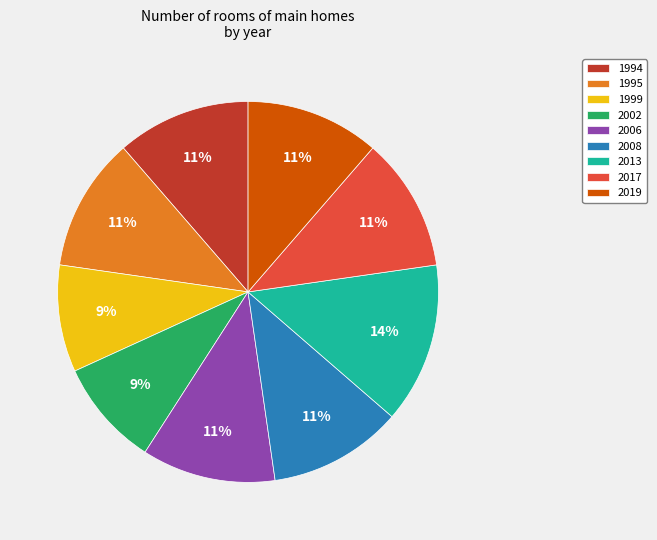

To the nearest percent, what portion does 2017 represent?

11%